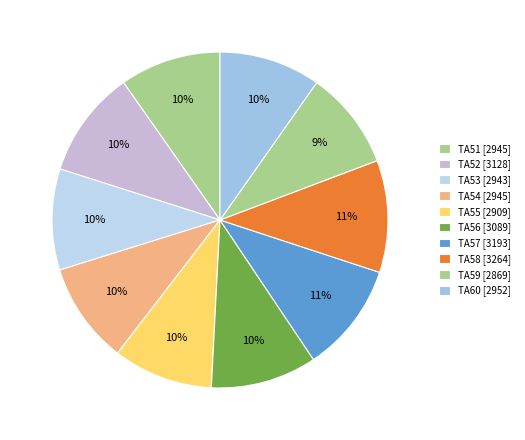

Which category has the smallest portion of the pie?

TA59